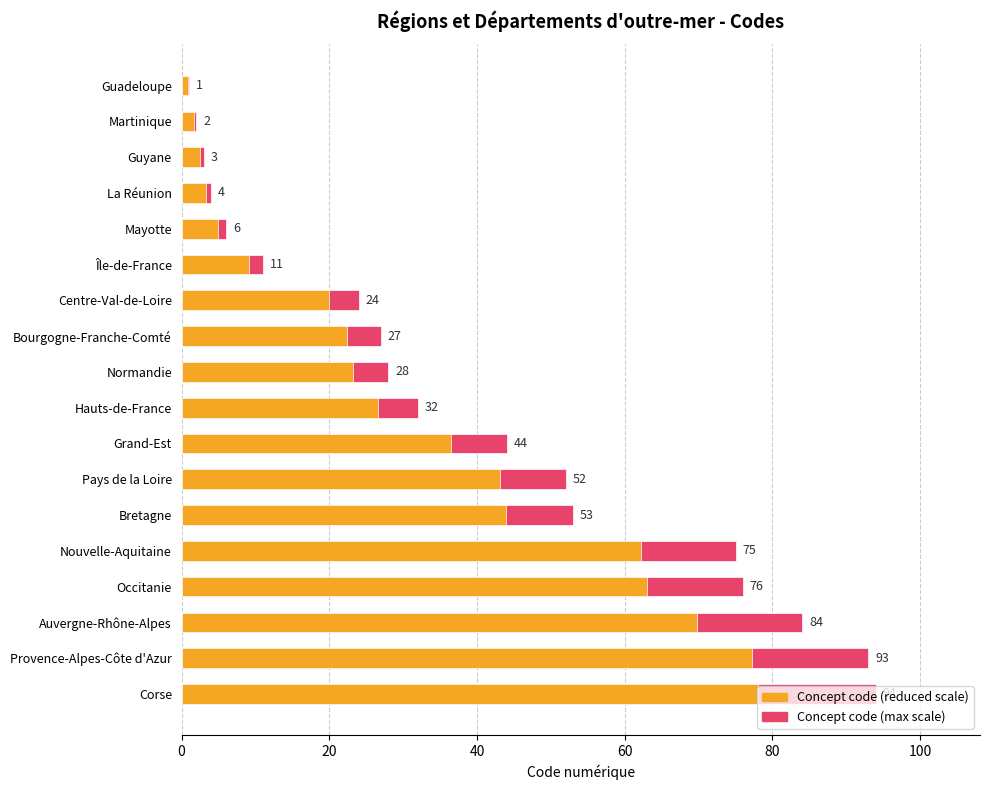

What is the difference between the maximum and minimum values in the Concept code (max scale) series?

93.0